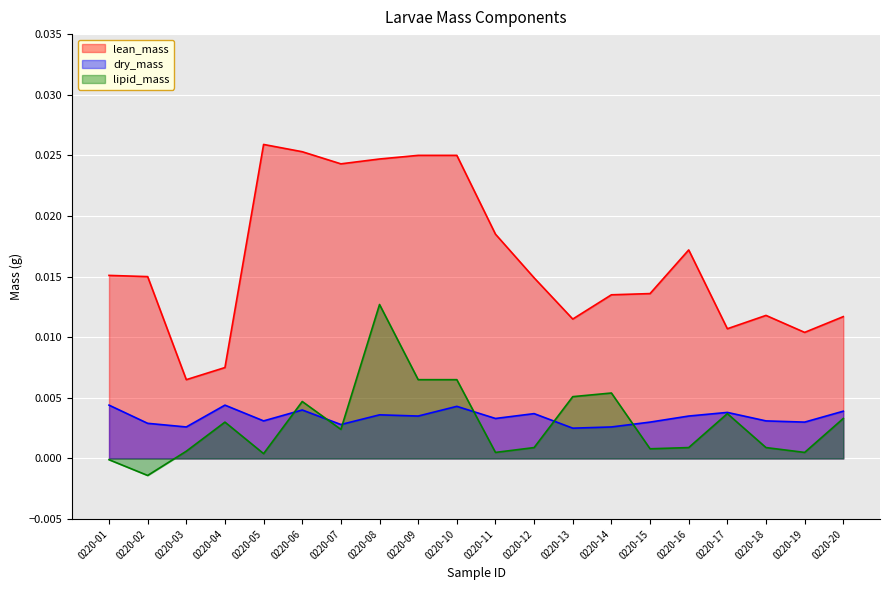

How many lines are shown in the chart?

3